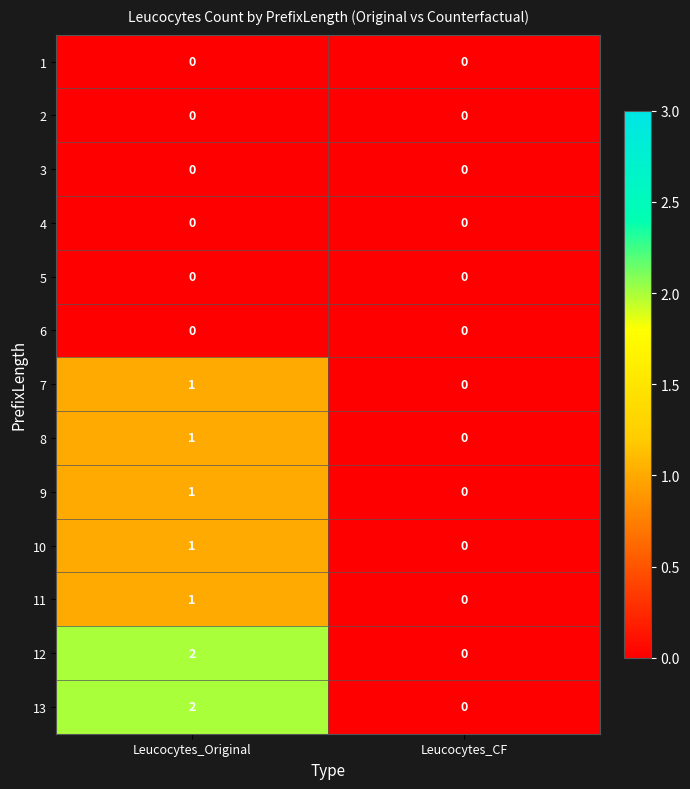

True or false: 5 has a value of 0 at Leucocytes_CF.

True